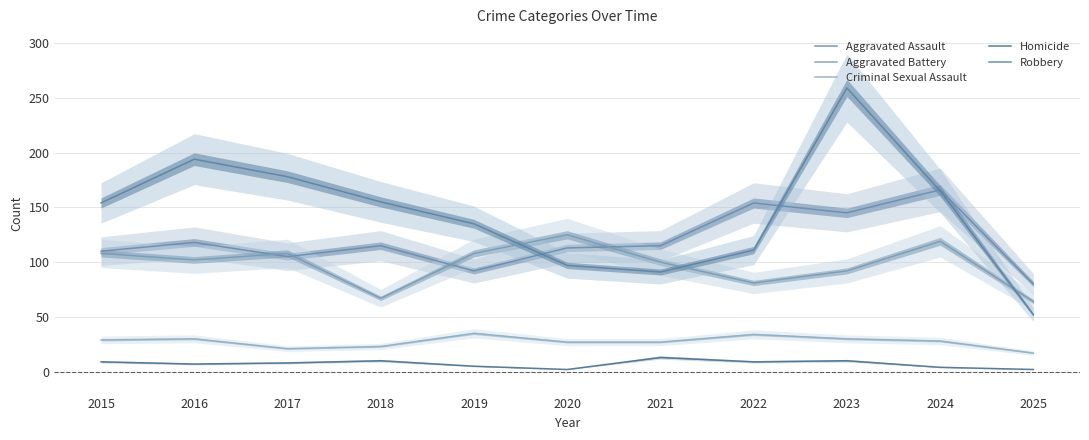

Where is Aggravated Assault nearest to the value 123?

2016